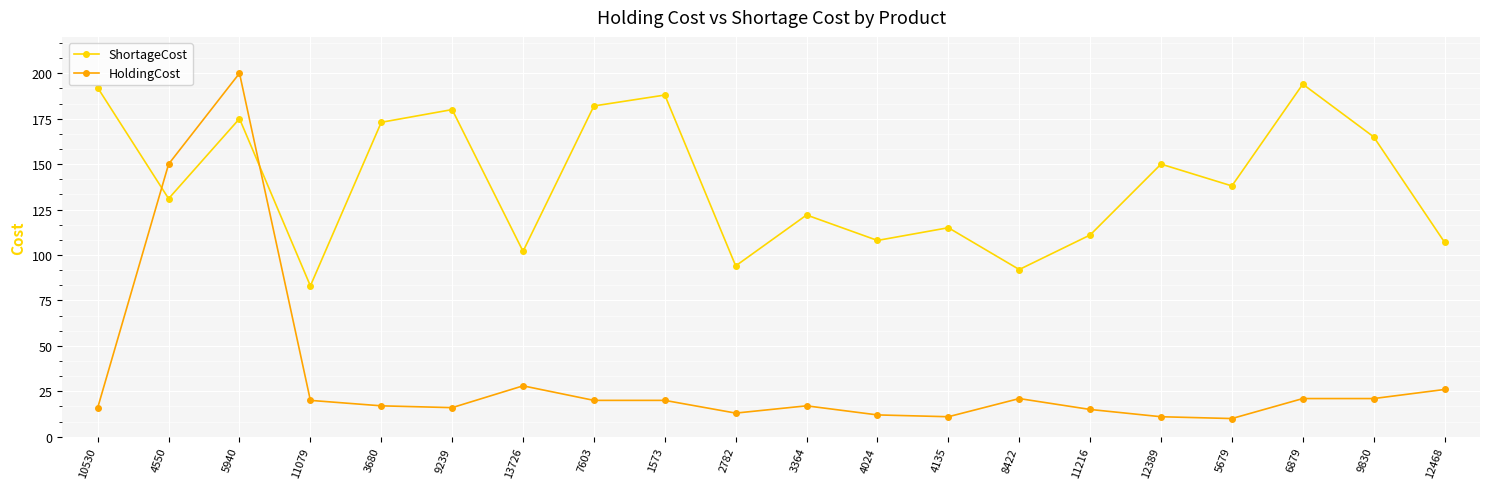

The value of HoldingCost at 6879 is 14. True or false?

False